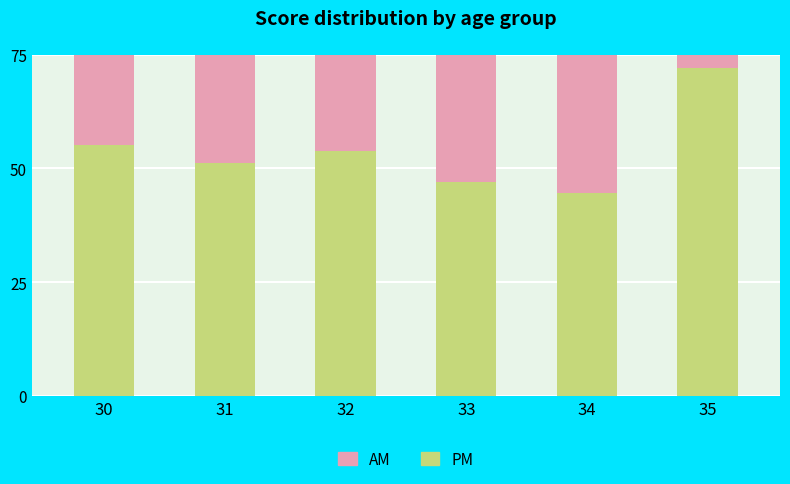

Which series has the largest range (max minus min)?

AM